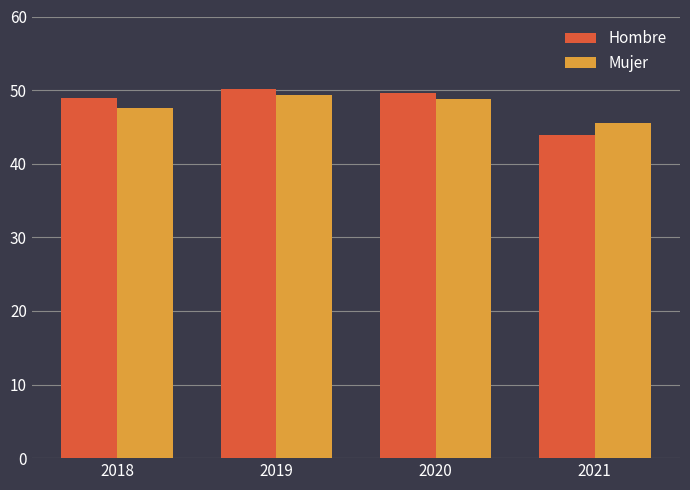

The value of Hombre at 2018 is 10.2. True or false?

False